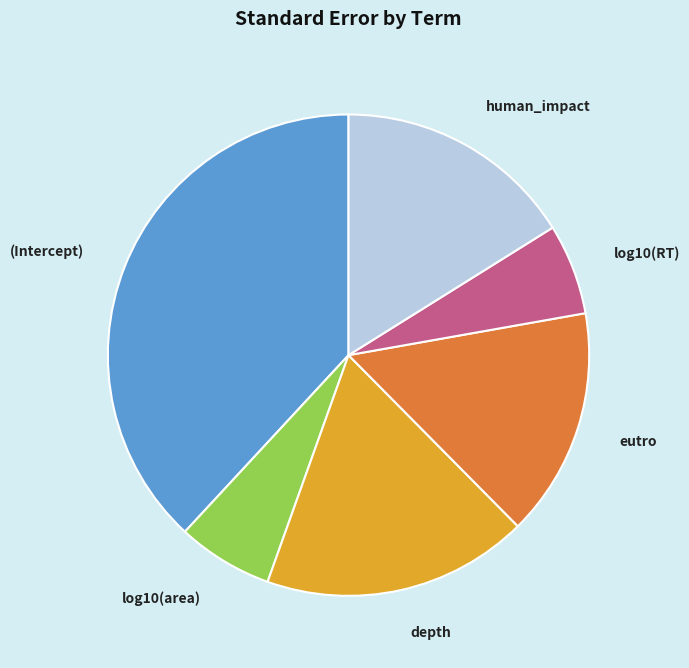

Which category has the biggest portion of the pie?

(Intercept)